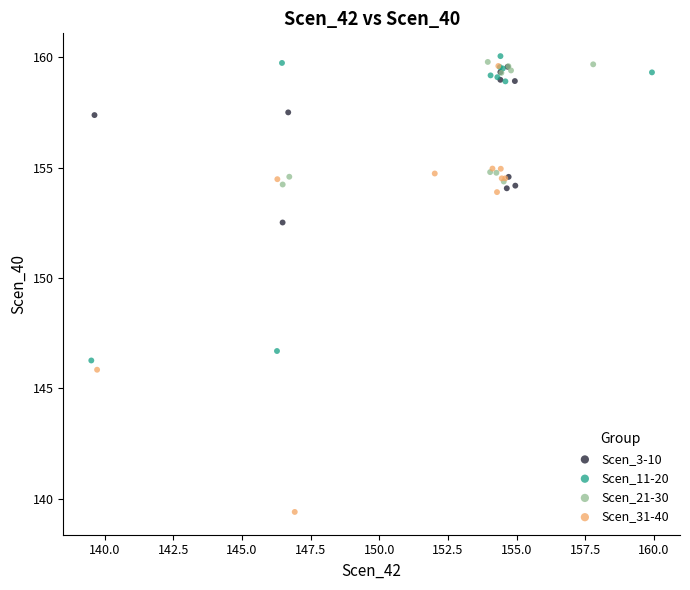

Which series has the widest spread of Y values?

Scen_31-40